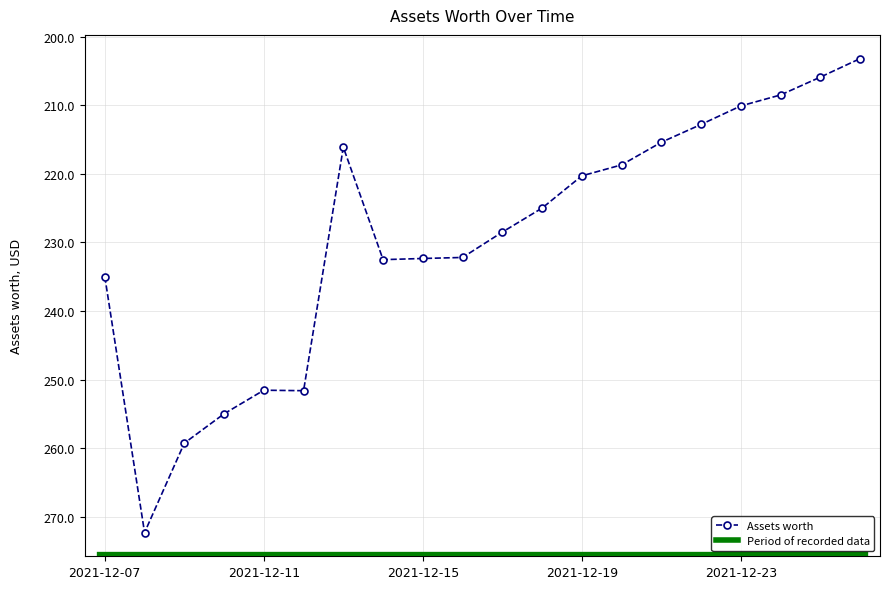

True or false: there are more than 0 points higher than both neighbors.

True